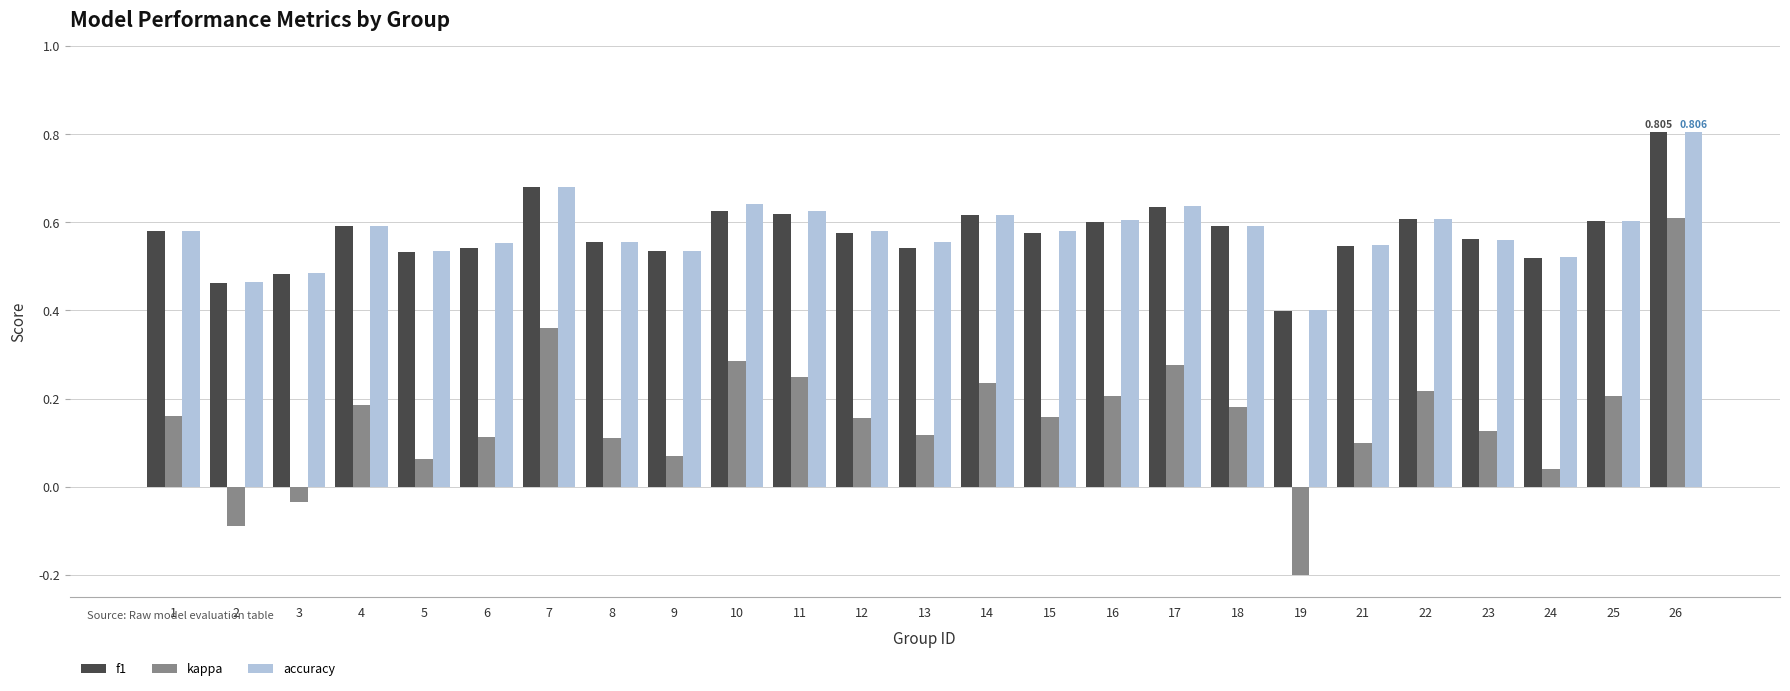

At which category is the sum across all series the highest?

26